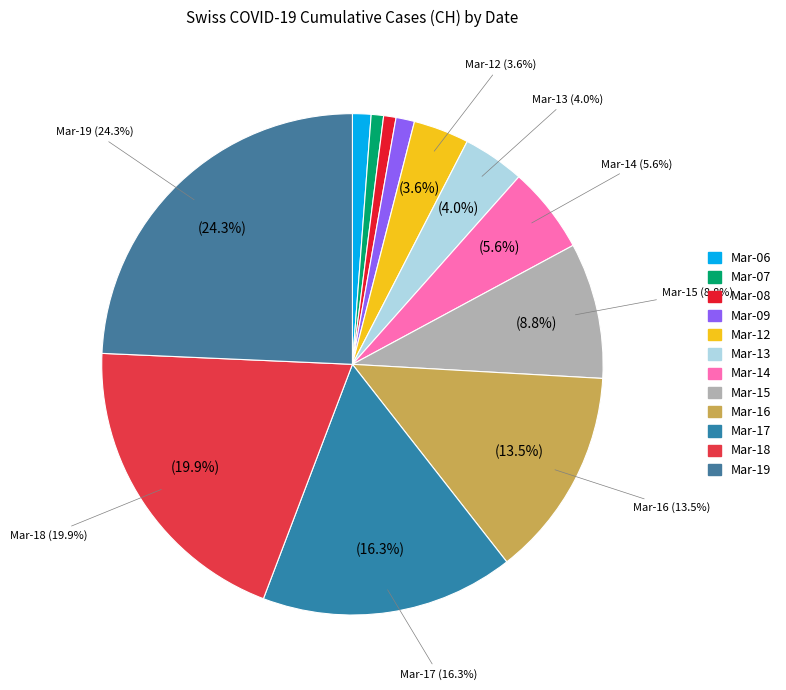

Count the number of slices in the pie.

12